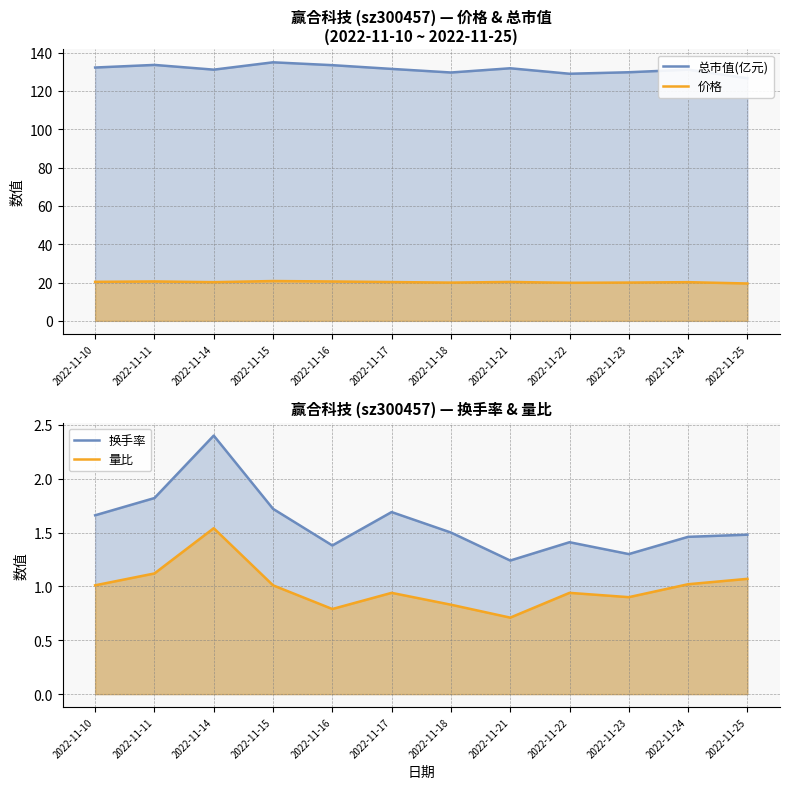

What is the spread (max minus min) of values at 2022-11-21?

131.2